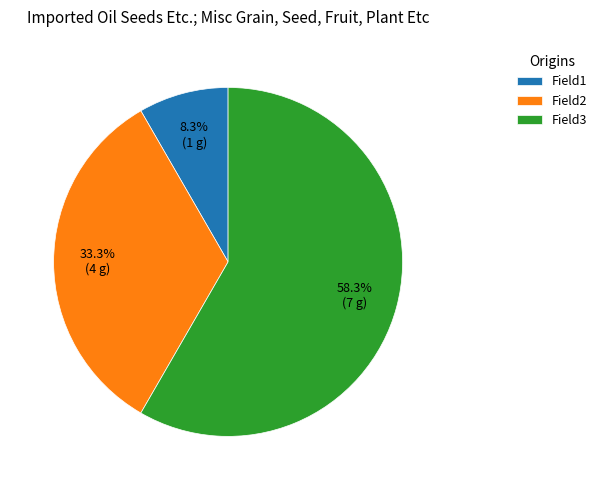

Rank the categories by value from highest to lowest.

Field3, Field2, Field1